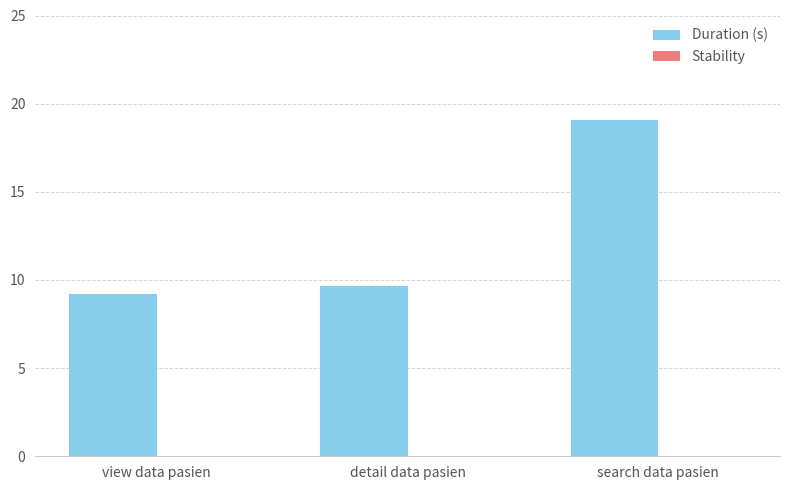

What value does the data have at search data pasien?

19.1